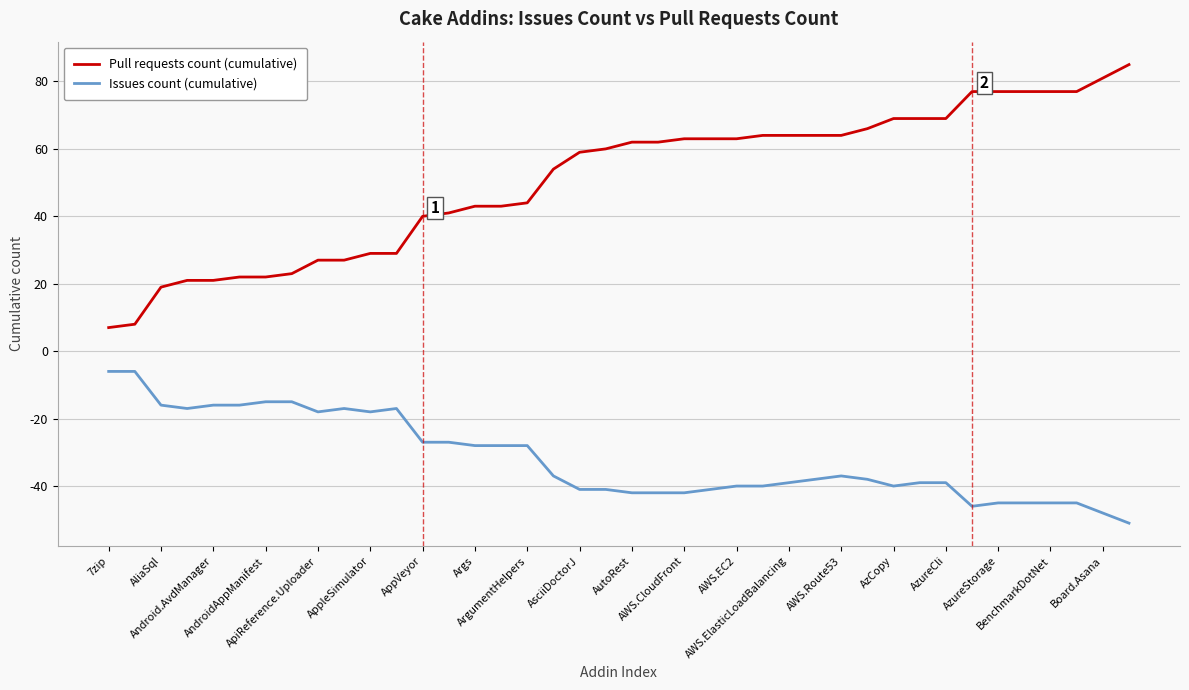

How many lines are shown in the chart?

2